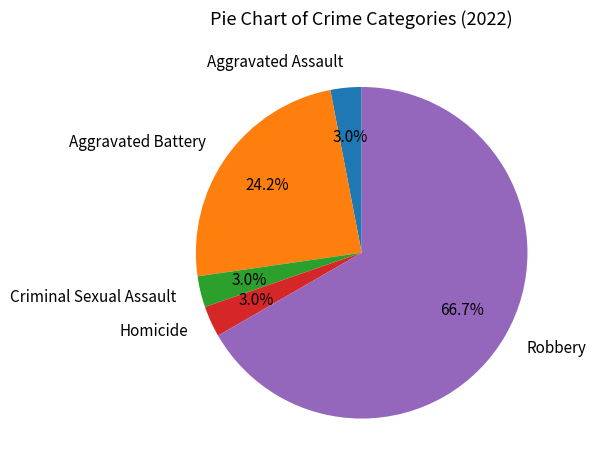

What percentage is NOT represented by Criminal Sexual Assault?

97.0%